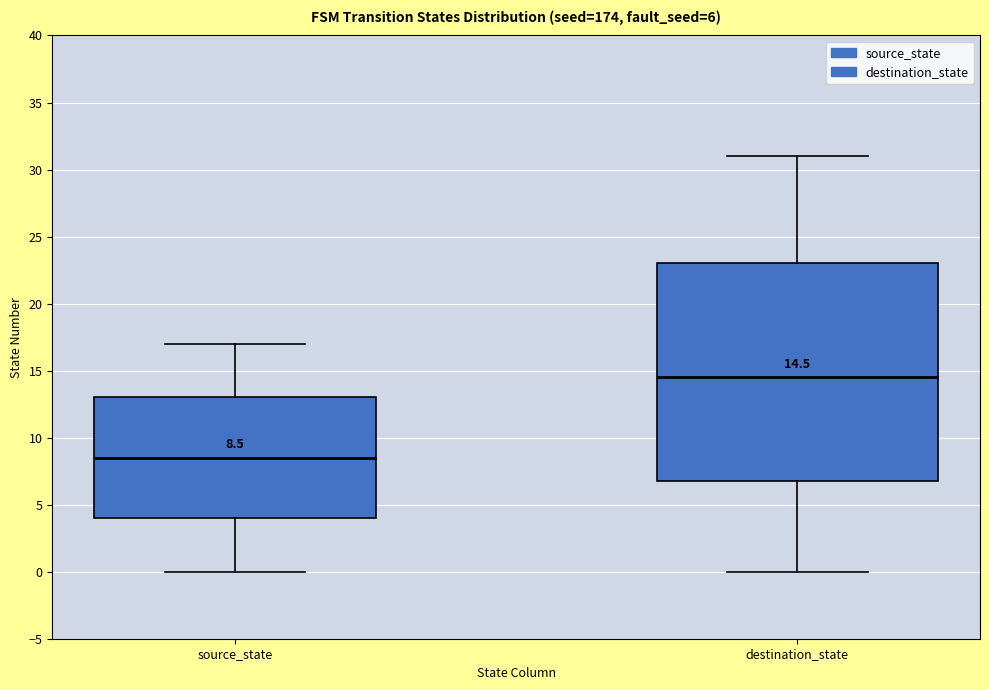

Which box's median line is the lowest?

source_state